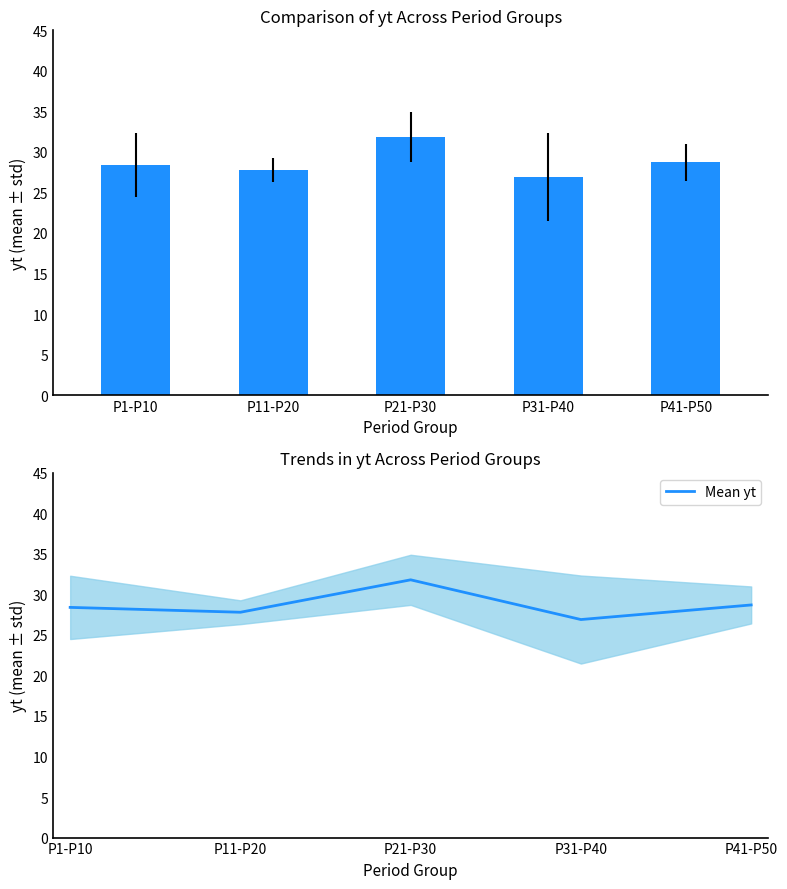

What is the sum of all yt mean values?

143.6